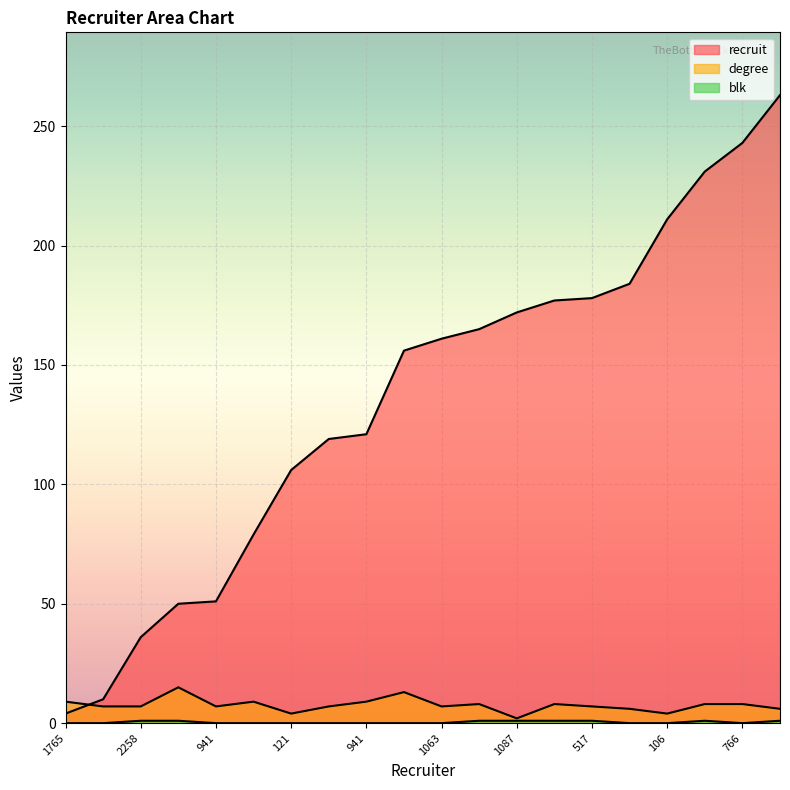

What is the difference between the maximum and minimum values in the blk series?

1